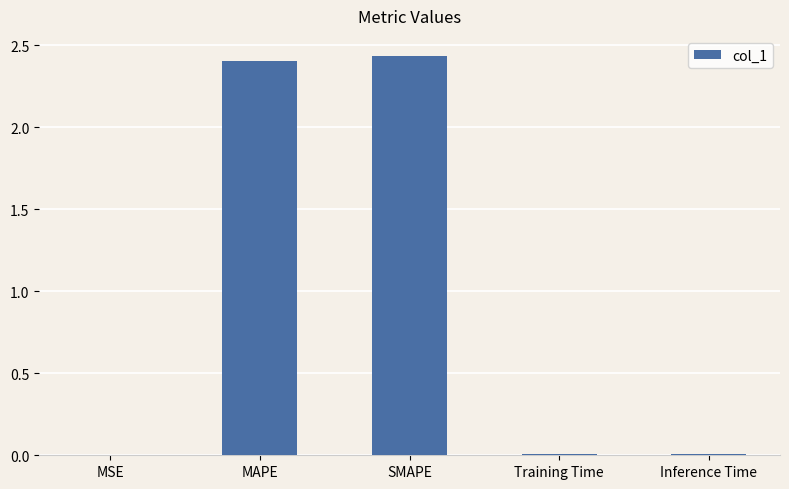

Is it true that the value at SMAPE is 4.3?

False